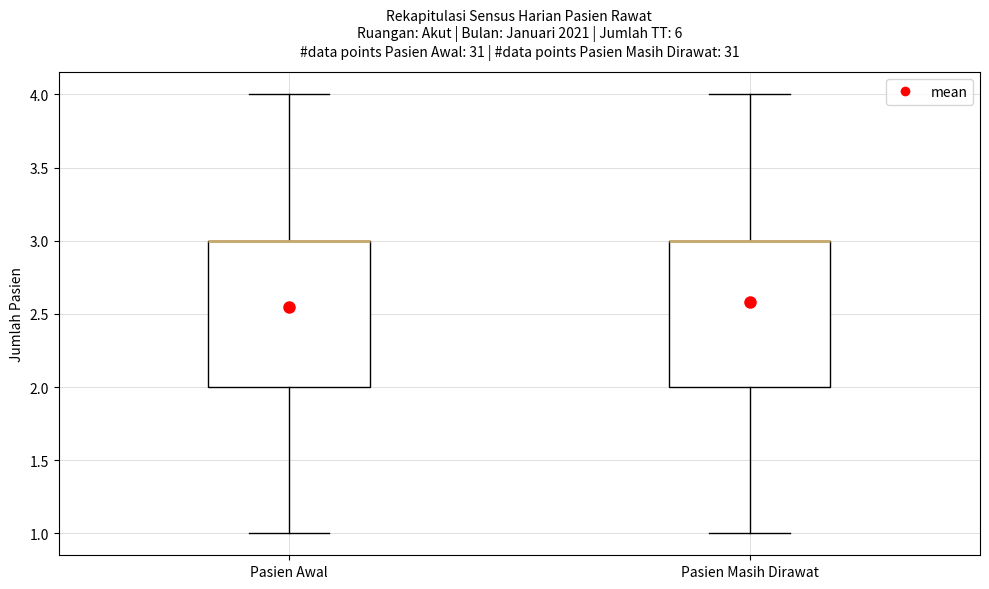

Where does the upper whisker of the box for Pasien Masih Dirawat end on the y-axis? The values are not printed on the chart, so give them approximately, as read against the axis.

4